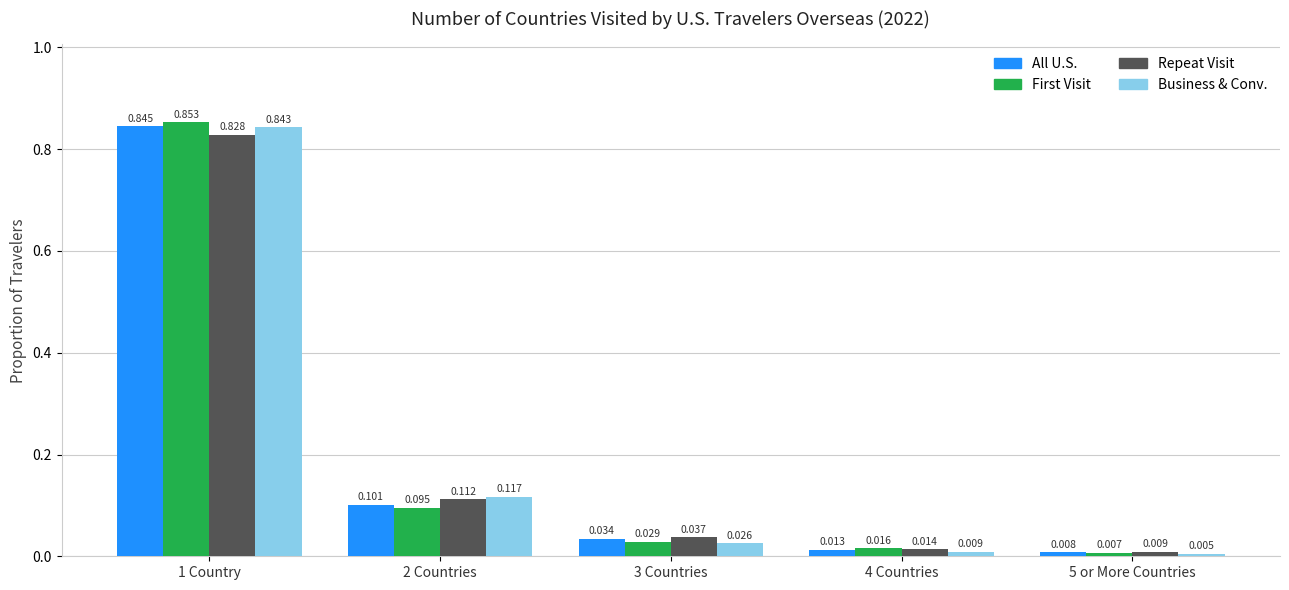

What position from the right is 5 or More Countries?

1